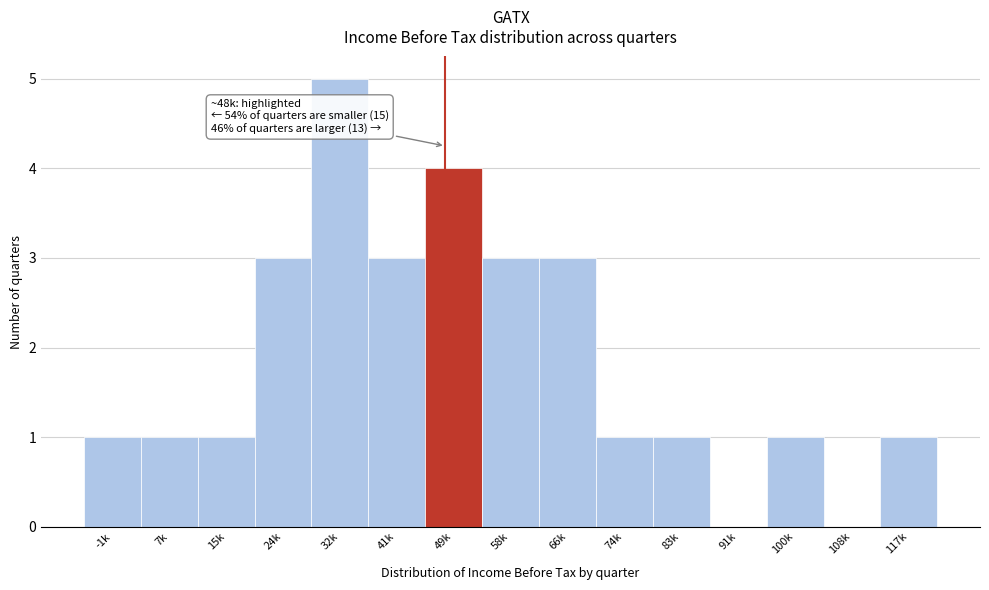

Reading left to right, extract all data points from this chart.

-1k=1	7k=1	15k=1	24k=3	32k=5	41k=3	49k=4	58k=3	66k=3	74k=1	83k=1	91k=0	100k=1	108k=0	117k=1